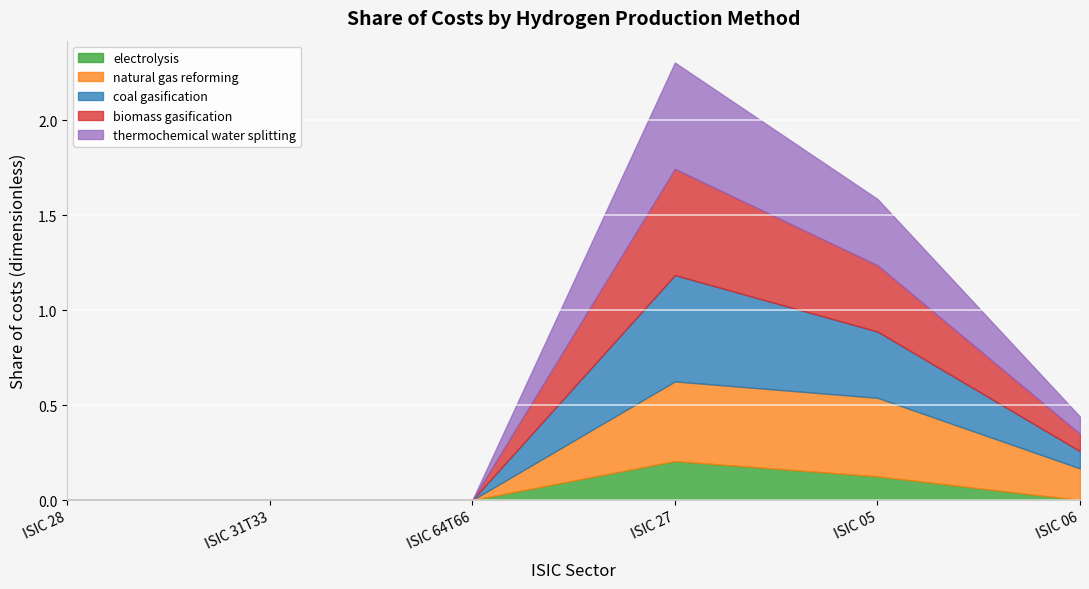

At which category is the sum across all series the highest?

ISIC 27